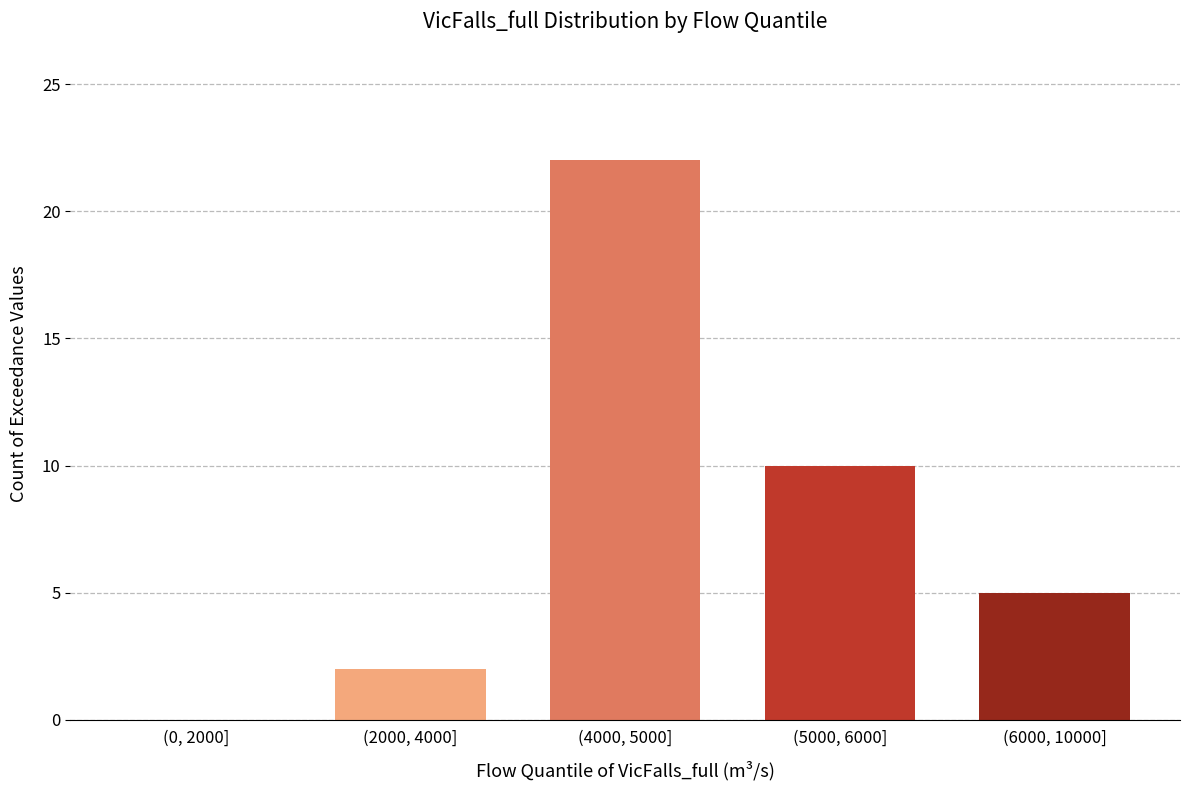

Reading left to right, what are all the values shown in this chart?

(0, 2000]=0	(2000, 4000]=2	(4000, 5000]=22	(5000, 6000]=10	(6000, 10000]=5